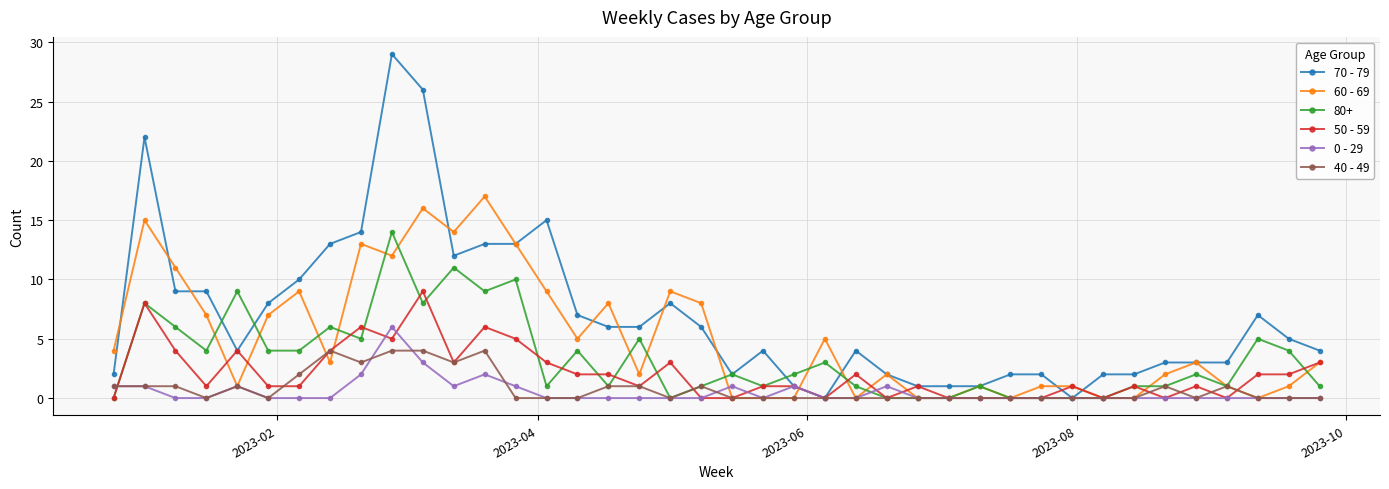

True or false: 40 - 49 has more than 2 interior local peaks.

True